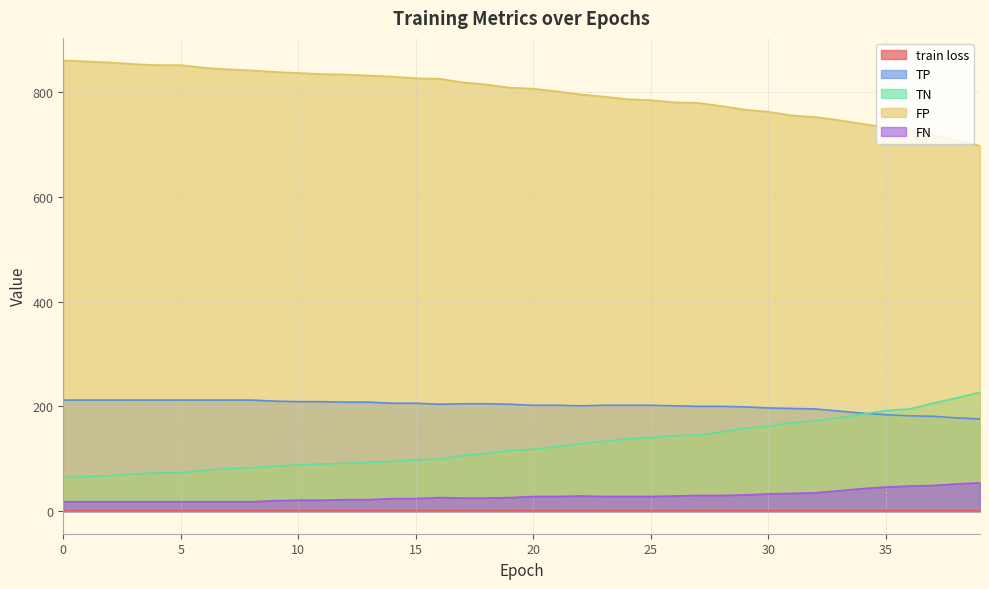

What is the smallest value displayed?

0.7